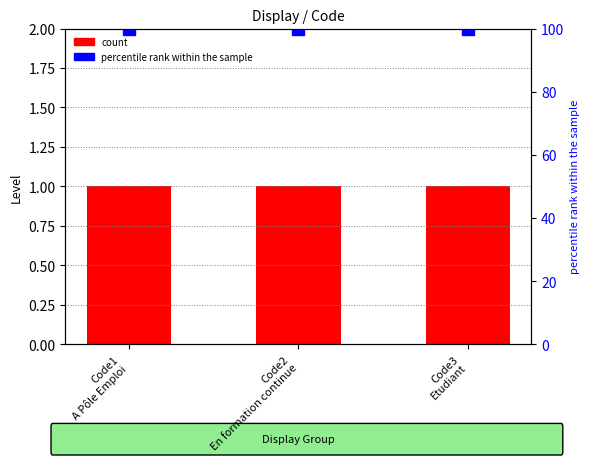

What value does the percentile rank within the sample series have at Code3
Etudiant?

100